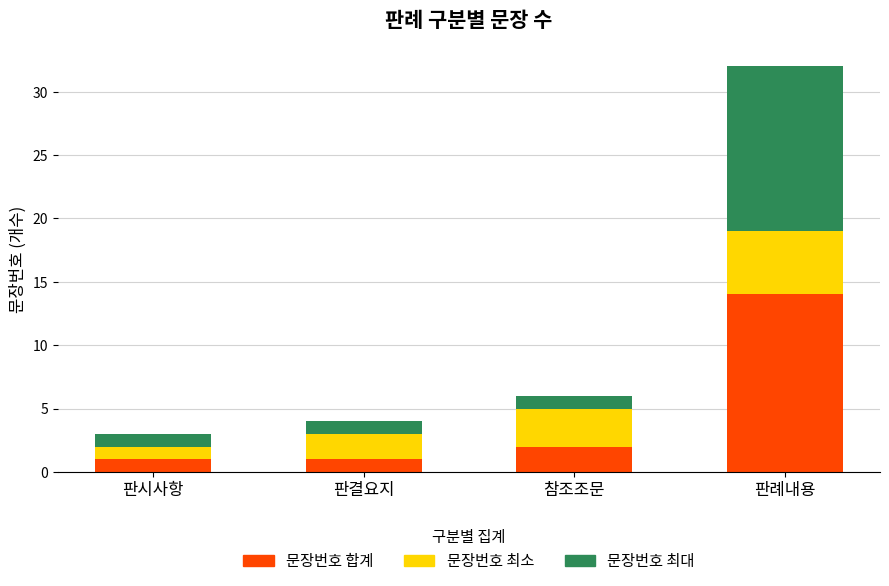

Reading right to left, what are the values for 문장번호 합계?

판례내용=14	참조조문=2	판결요지=1	판시사항=1